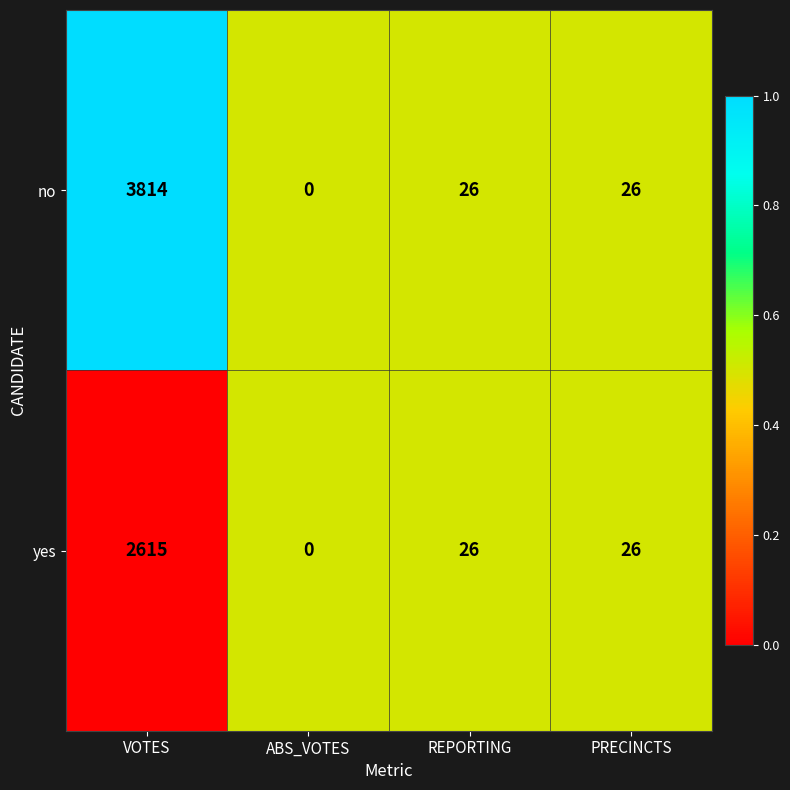

What is the maximum value shown in the chart?

3814